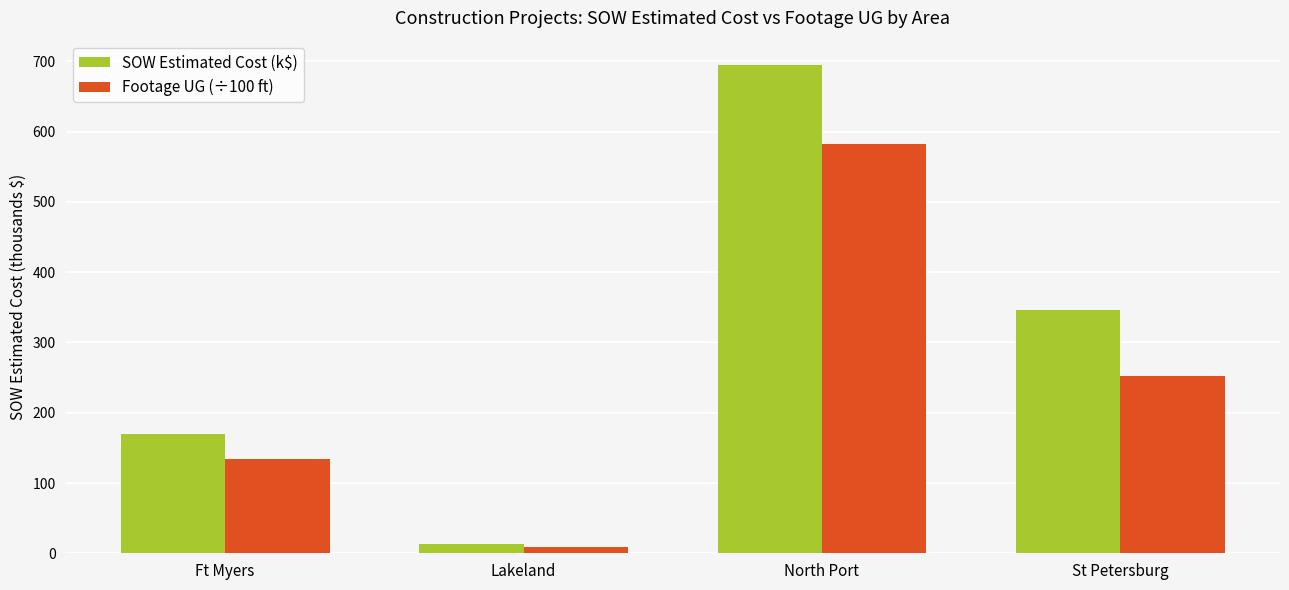

Which series has the largest total across all categories?

SOW Estimated Cost (k$)